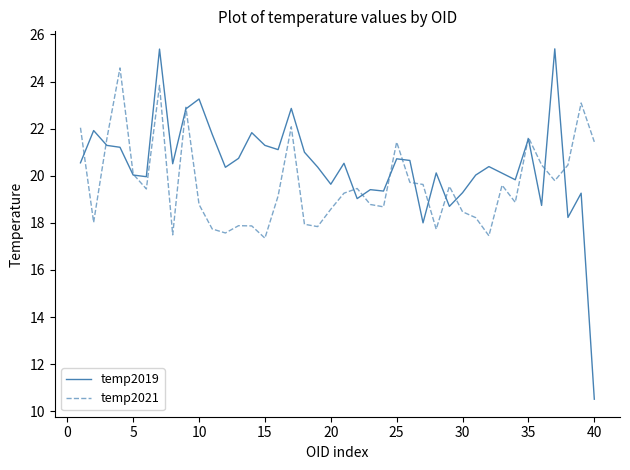

Which series has the largest range (max minus min)?

temp2019